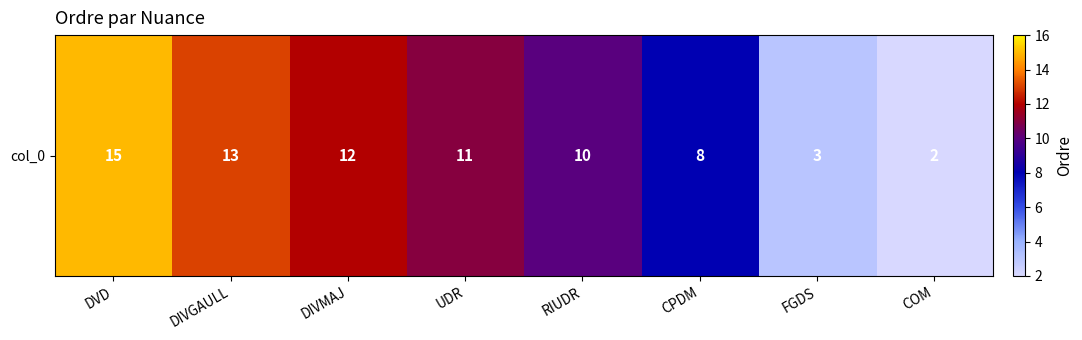

Which label corresponds to the largest value in the chart?

DVD